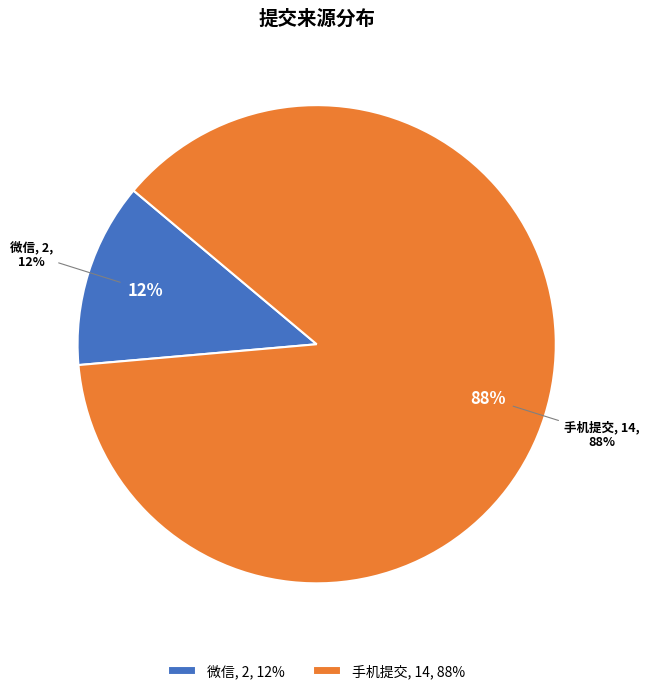

To the nearest percent, what portion does 微信 represent?

12%